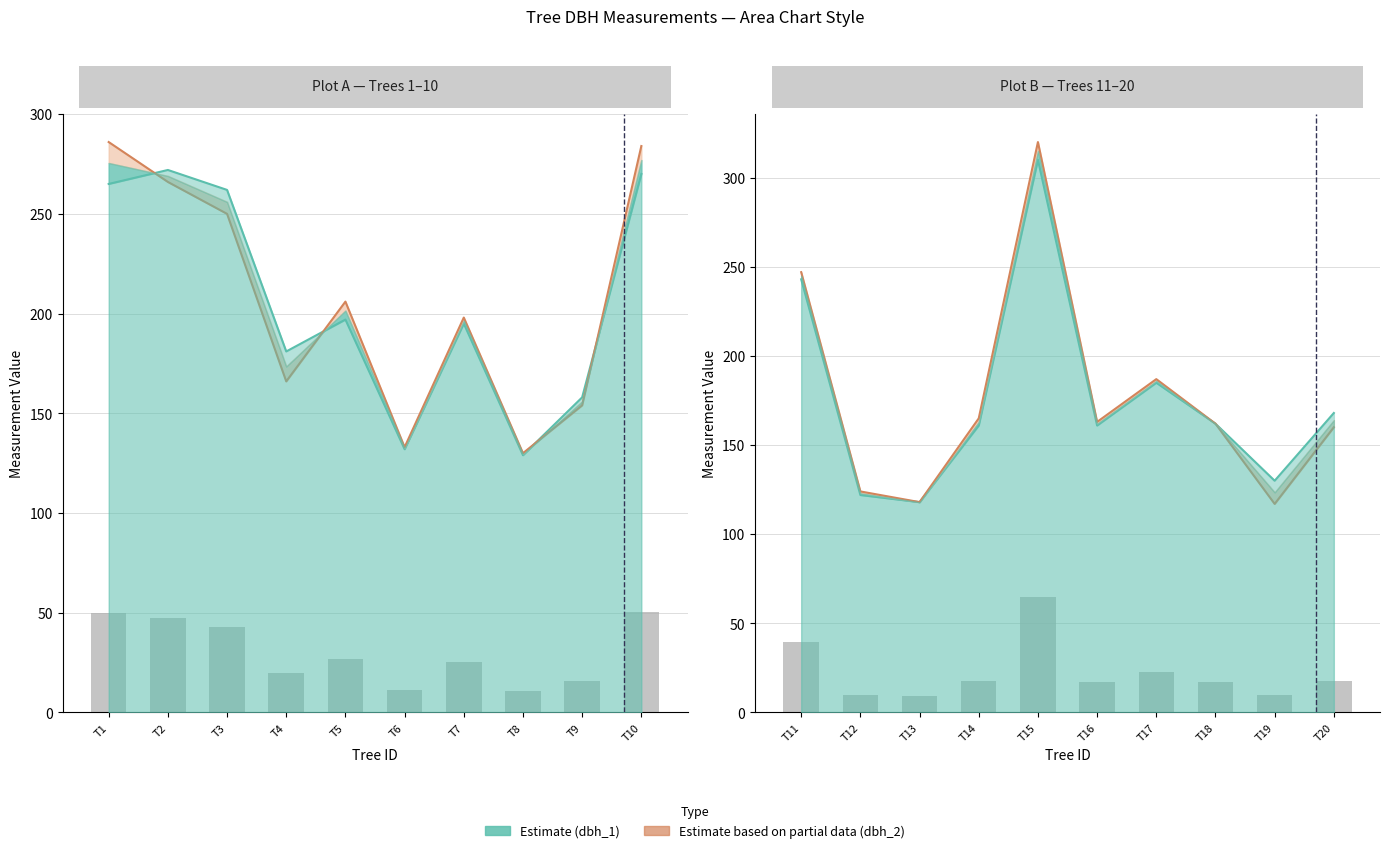

How many data points does each series have?

10